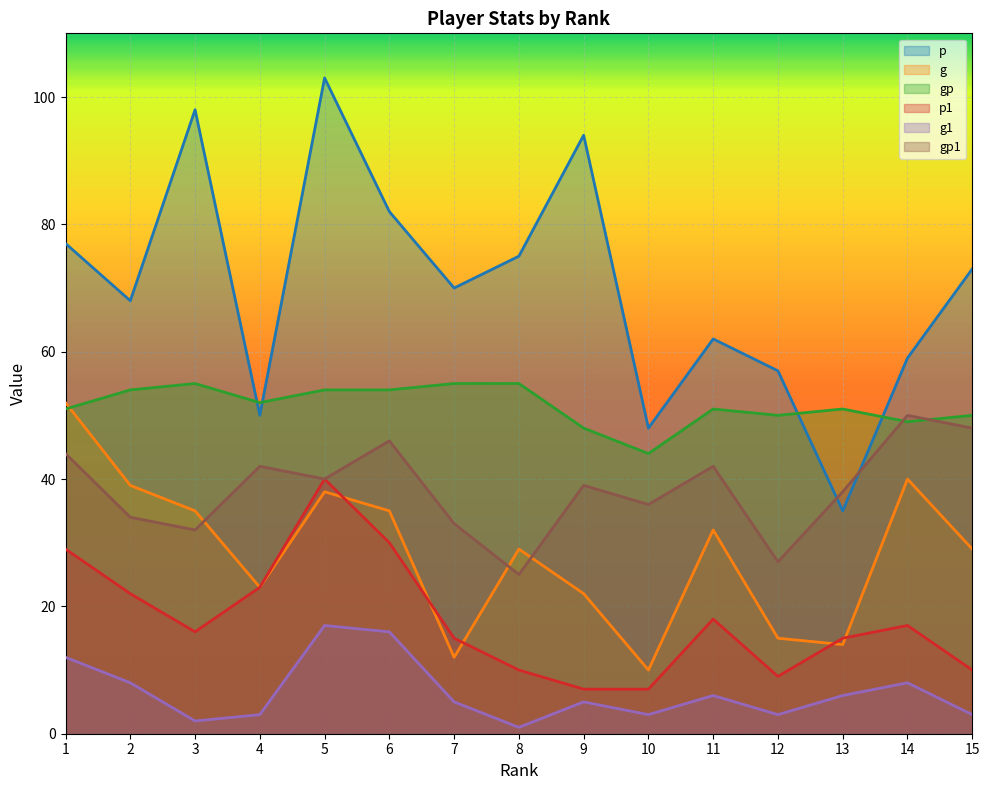

What is the difference between the highest and lowest values at 4?

49